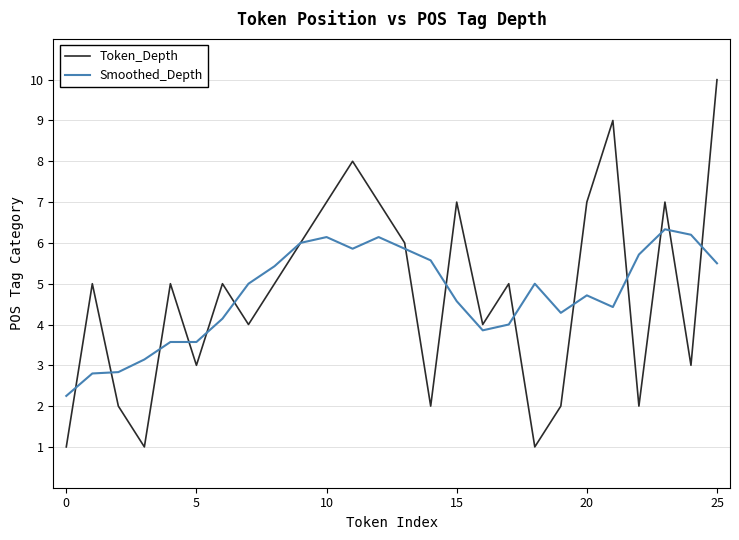

Which series has the widest spread of values?

Token_Depth